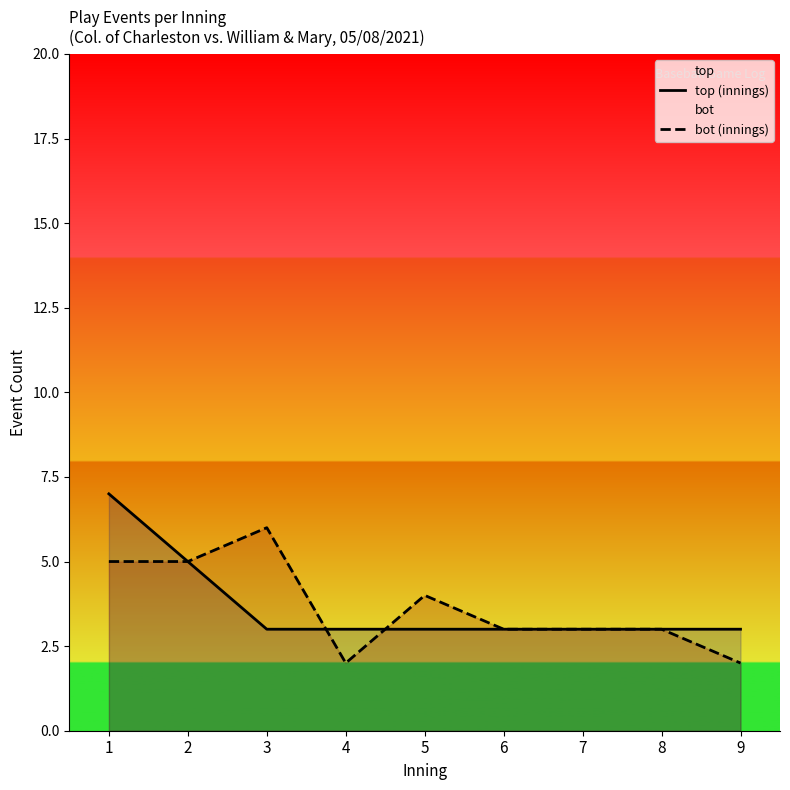

What is the difference between the second highest and minimum values in the top (innings) series?

2